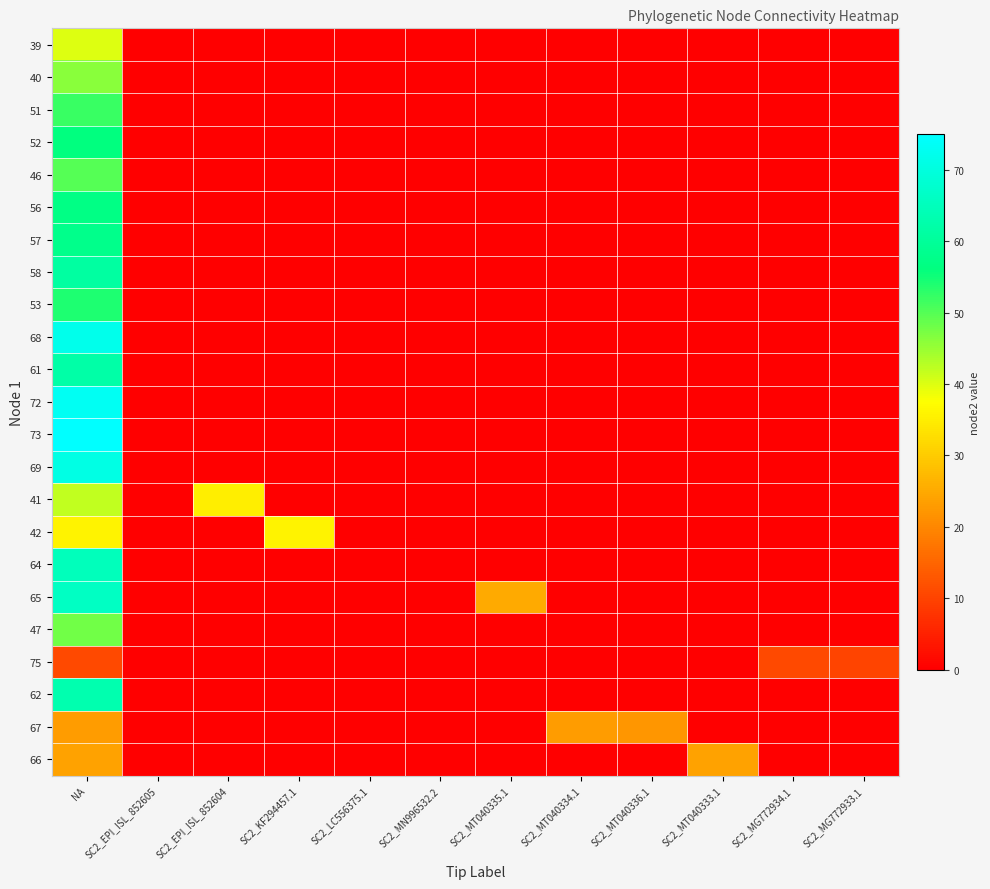

What is the maximum value shown in the chart?

75